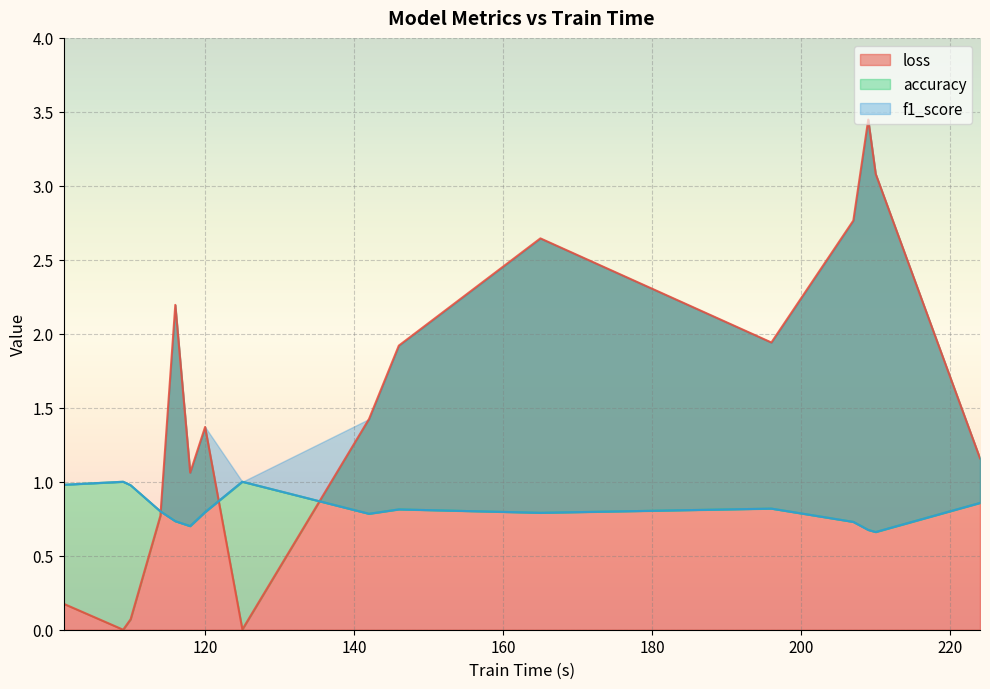

The value of loss at 165 is 2.6. True or false?

True